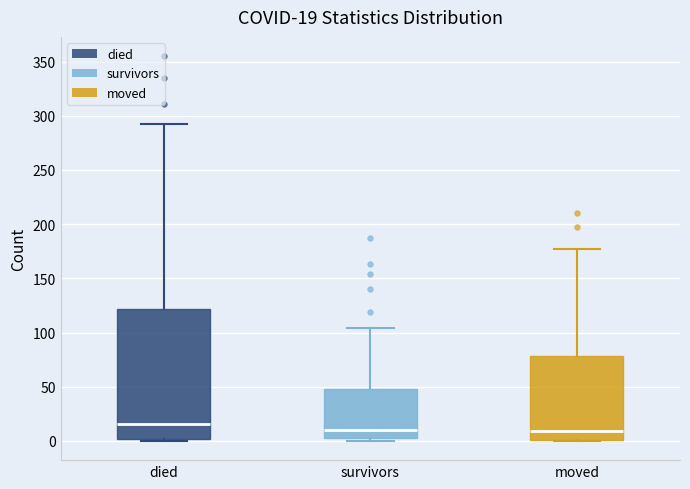

Which box is the tallest, from its lower edge to its upper edge?

died